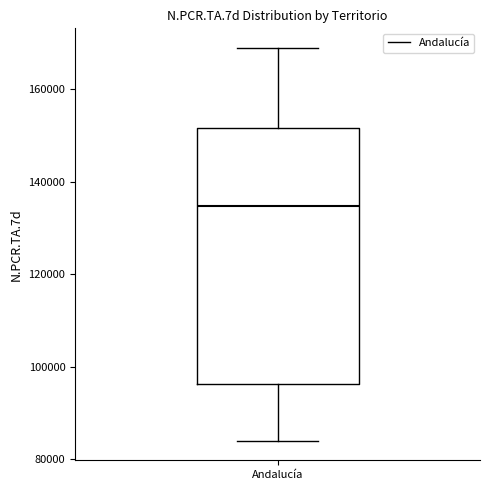

Read this box plot against the y-axis: the position of the median line, the range covered by the box, and the ends of both whiskers. The values are not printed on the chart, so give them approximately, as read against the axis.

median 134000, box 96000 to 152000, whiskers 84000 to 168000